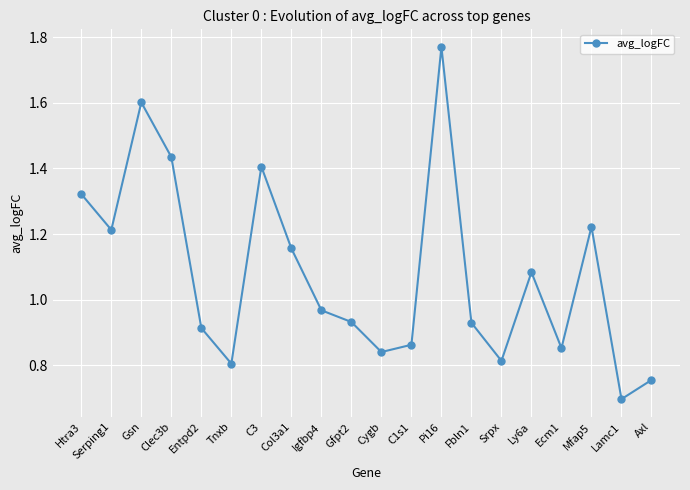

What position from the right is Ly6a?

5